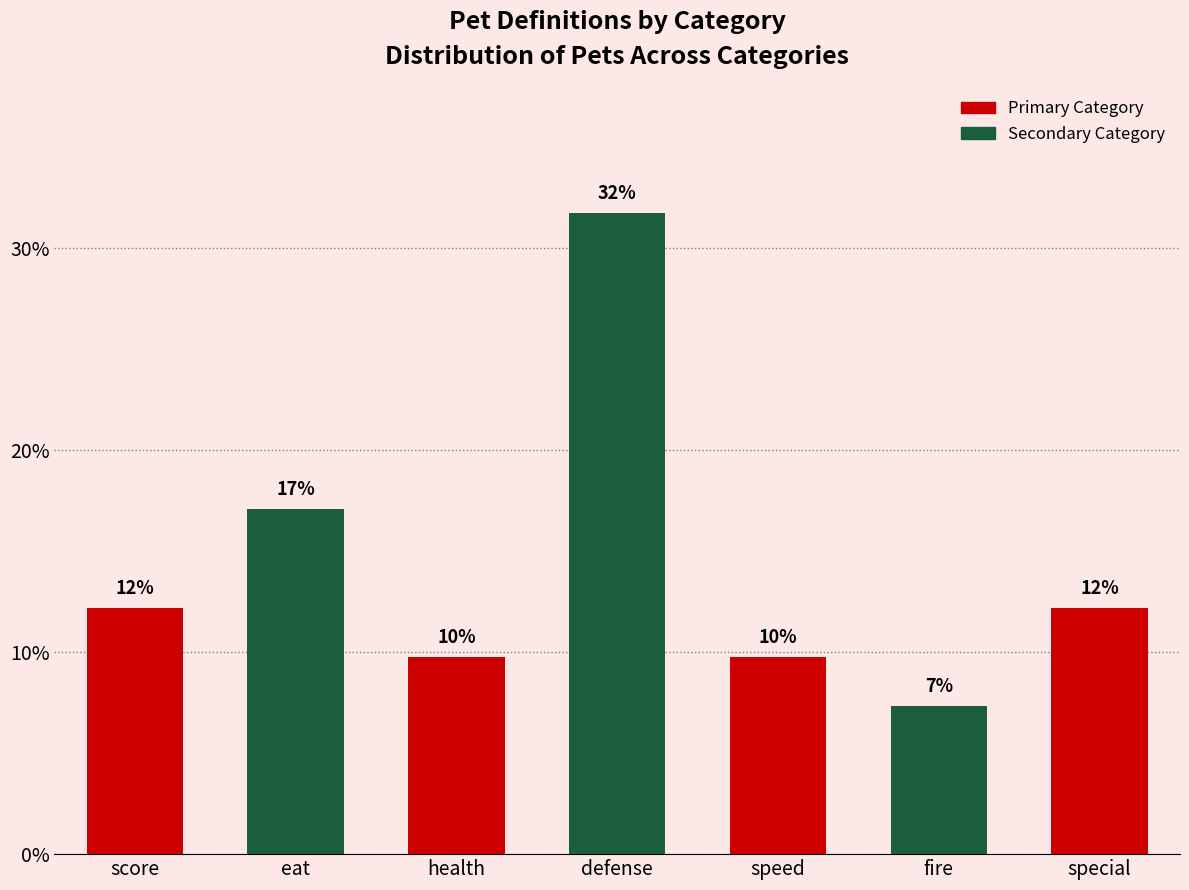

The chart shows a value of 4.0 at score. True or false?

False